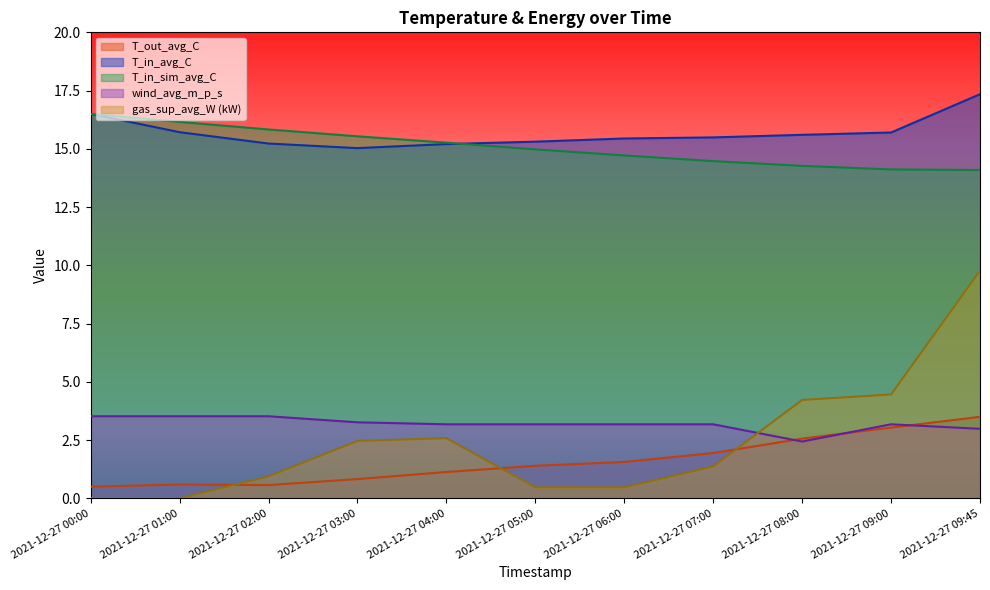

What is the value of the wind_avg_m_p_s point at the 4th from the left?

3.3